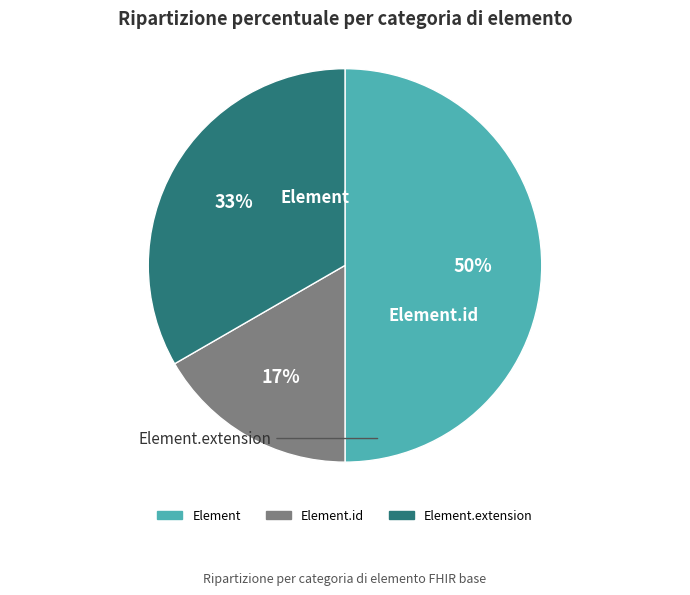

Do Element.id and Element together represent more than half of the pie?

Yes